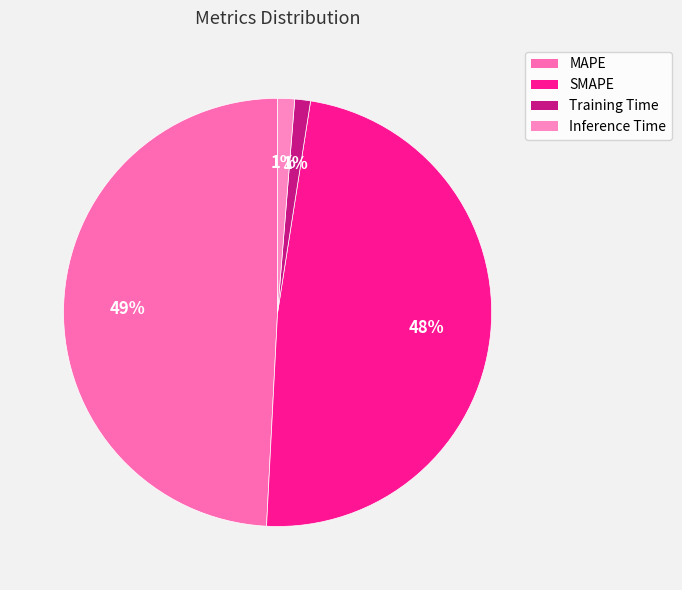

Which has a higher value, Training Time or MAPE?

MAPE